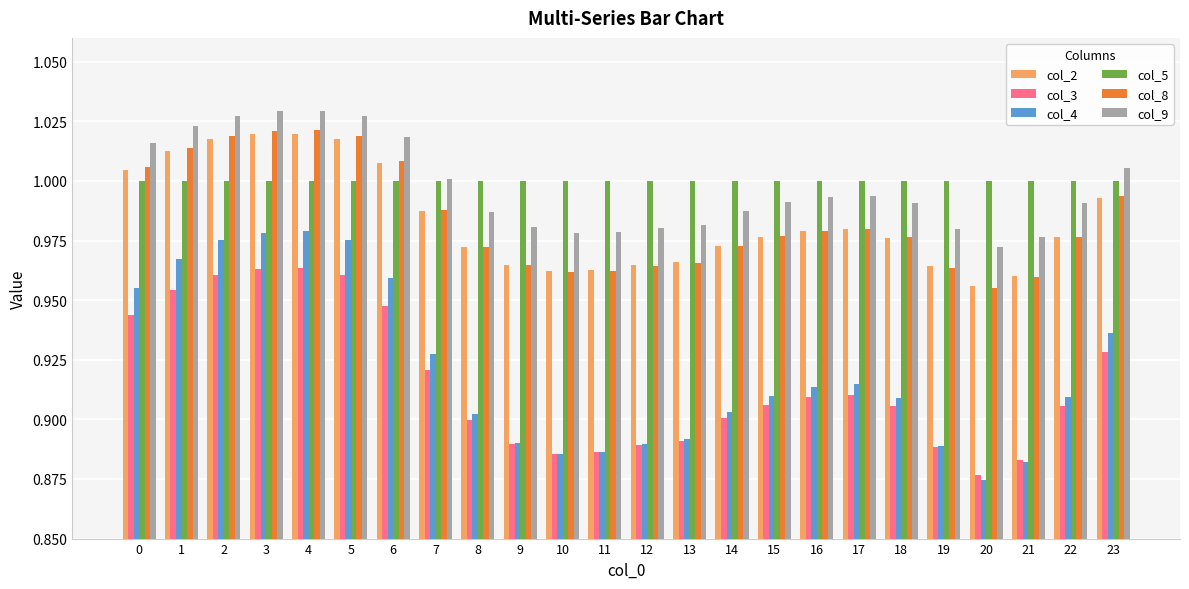

What is the sum of all col_9 values?

23.9